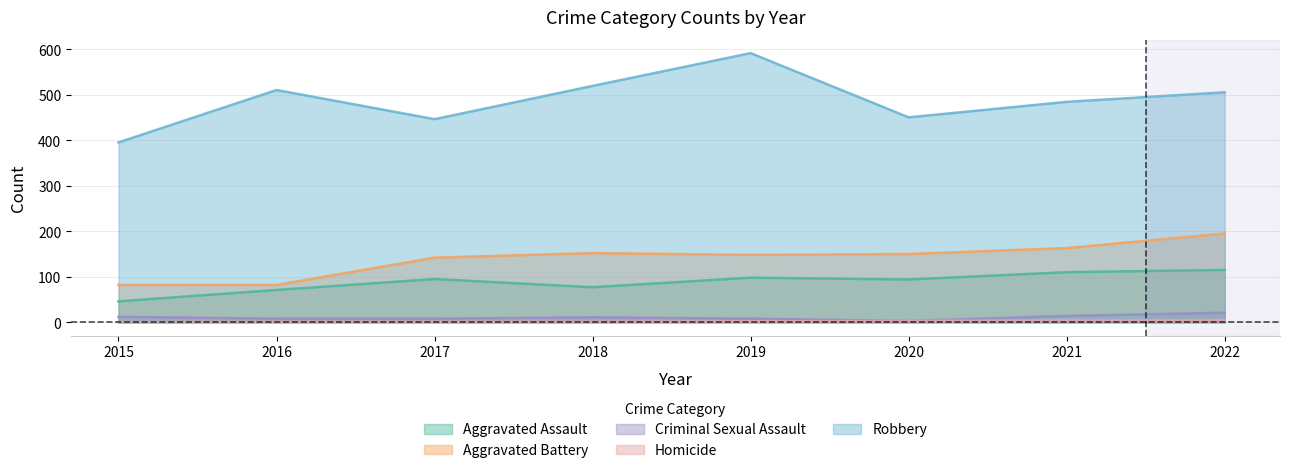

True or false: Robbery and Criminal Sexual Assault cross at least once.

False